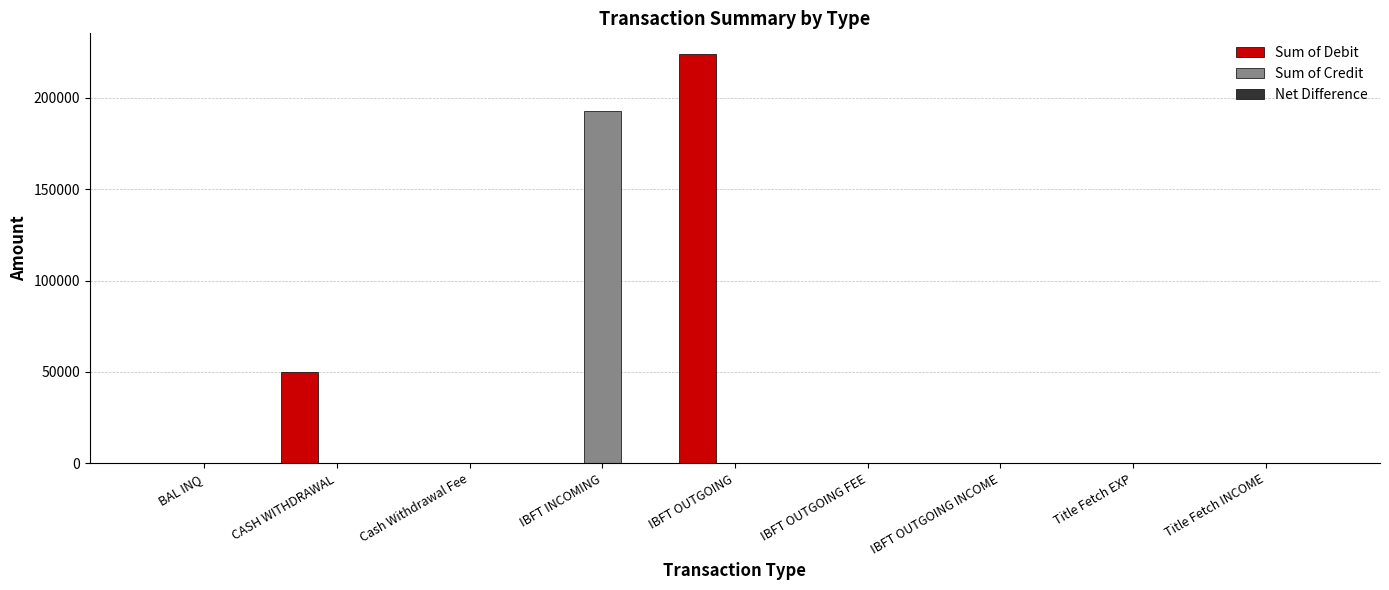

Between BAL INQ and IBFT INCOMING, which series saw the biggest shift?

Sum of Credit